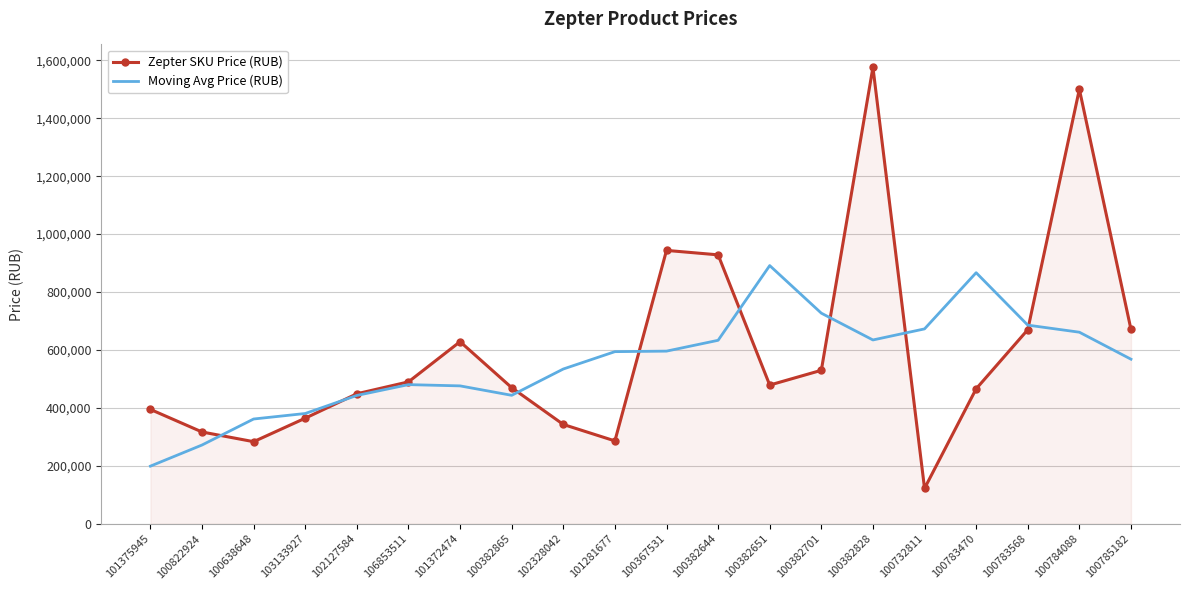

What is the total value across all series at 100783568?

1355757.2